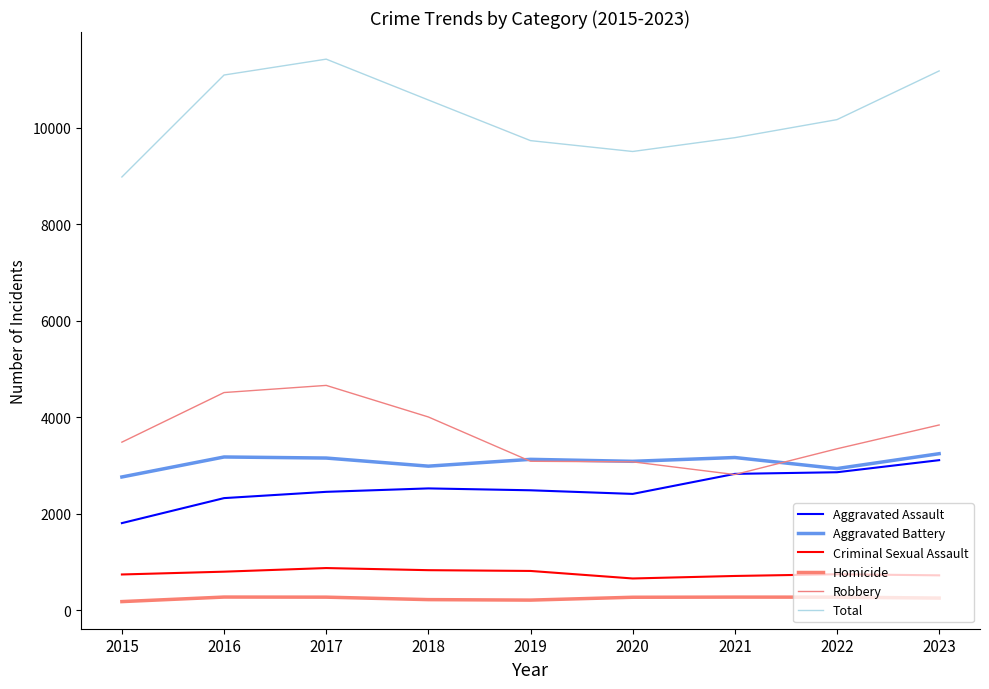

Is this an area chart (filled region under the line)?

No